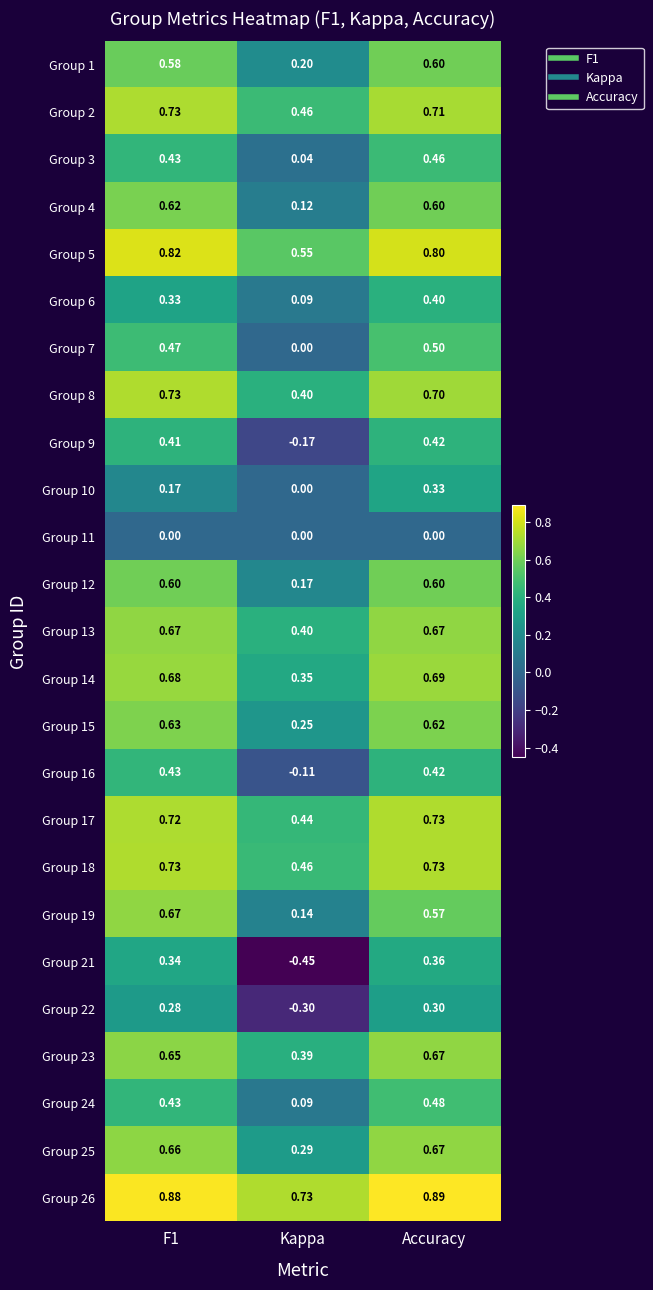

Which category has the lowest value in the Group 15 series?

Kappa